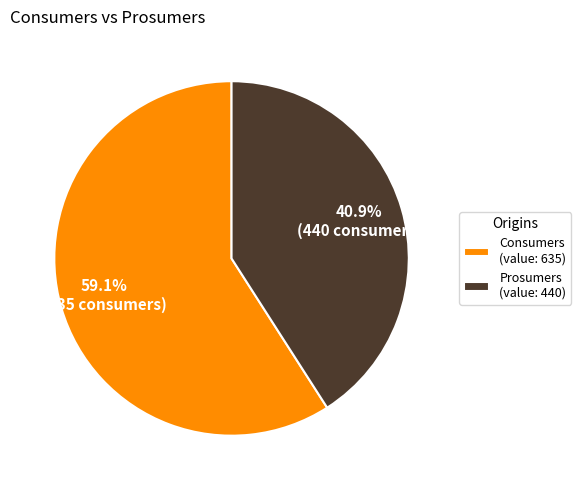

Is the sum of Consumers and Prosumers greater than half?

Yes